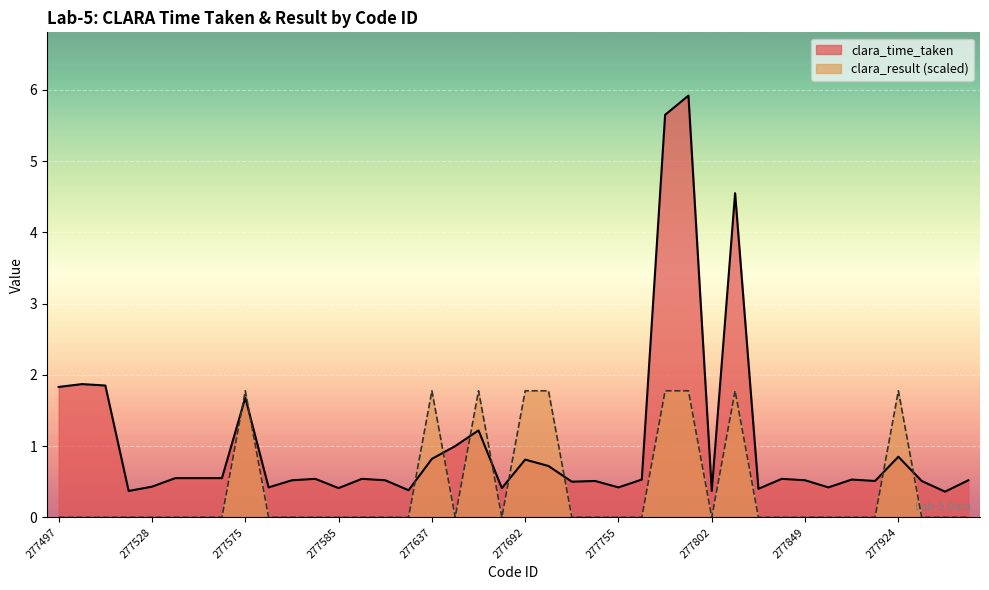

How many lines are shown in the chart?

2